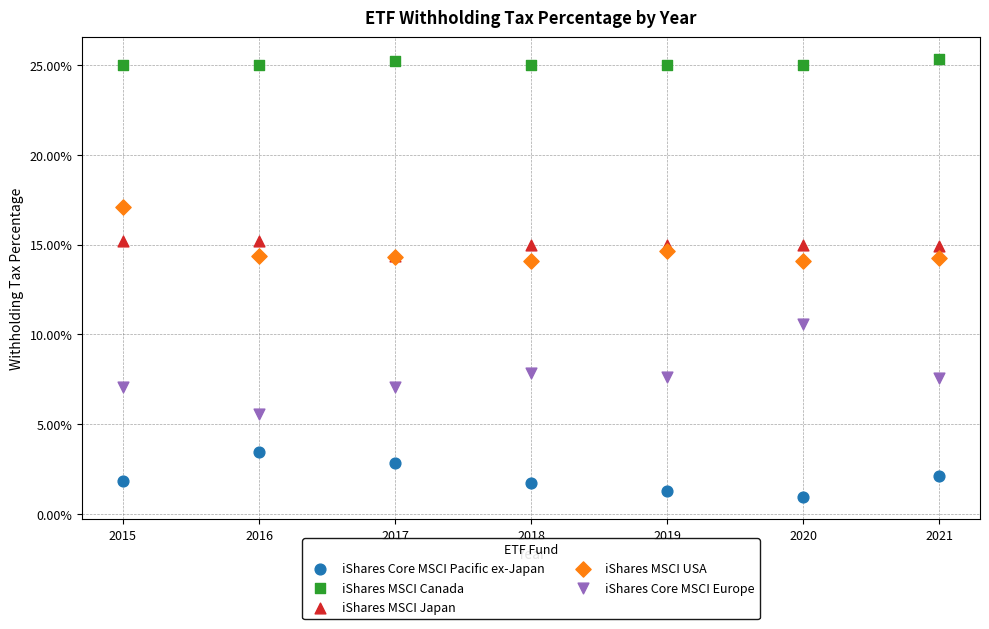

What are all the series names shown in the legend?

iShares Core MSCI Pacific ex-Japan, iShares MSCI Canada, iShares MSCI Japan, iShares MSCI USA, iShares Core MSCI Europe